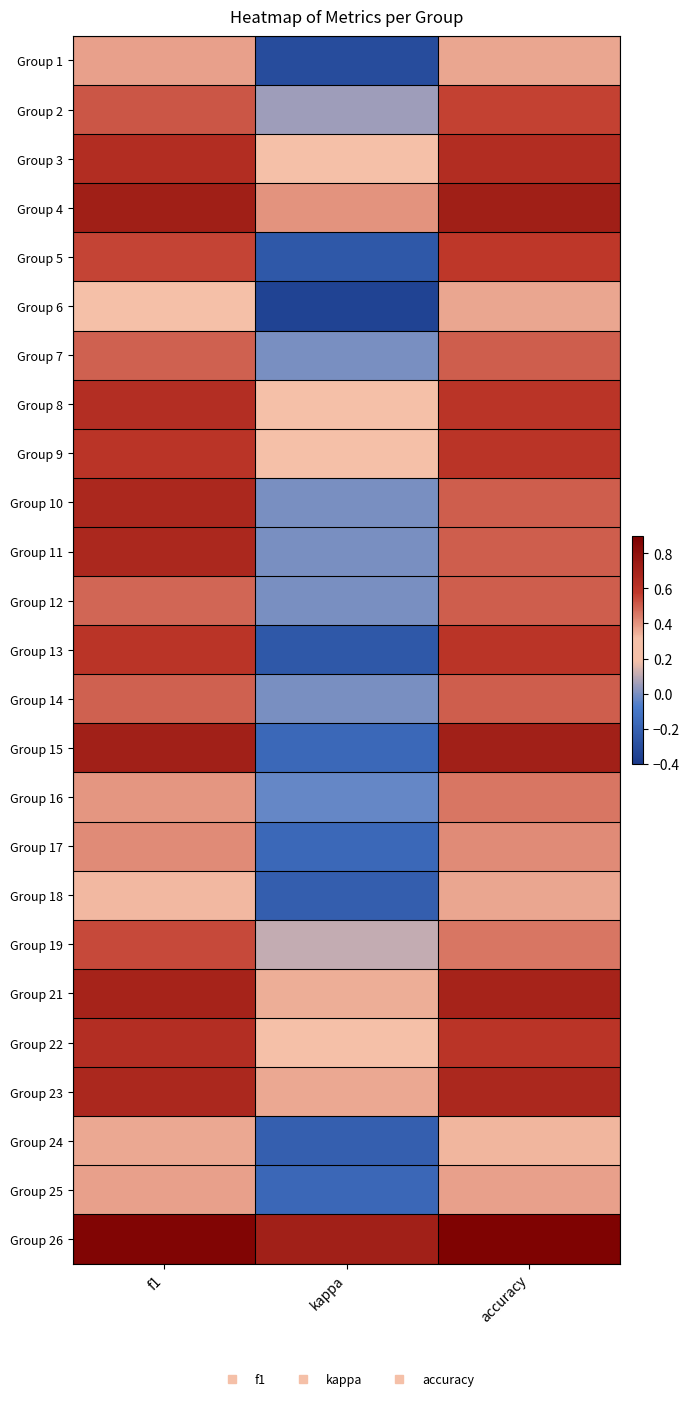

What is the smallest value displayed?

-0.4